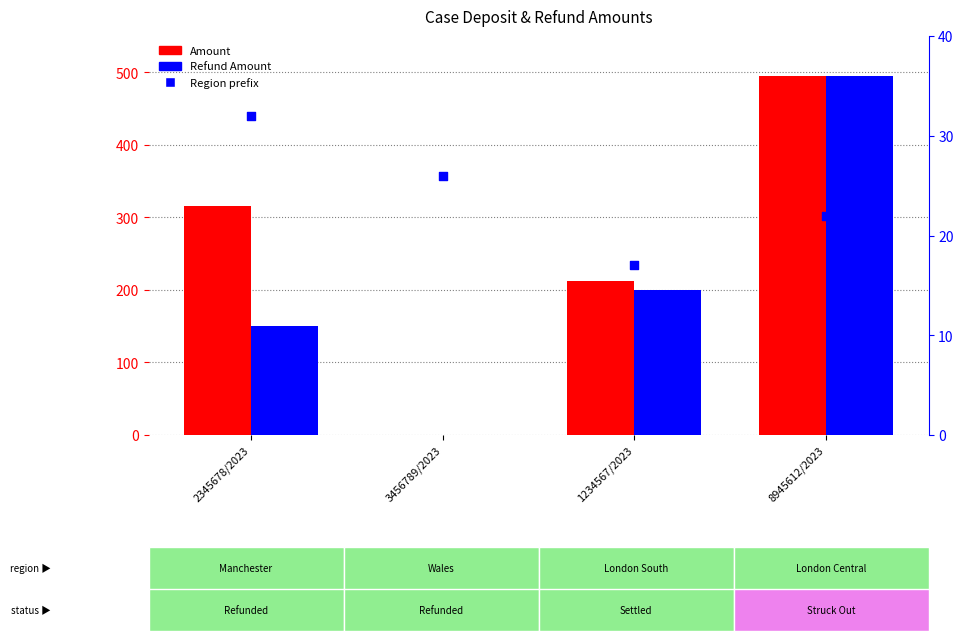

Which series has the widest spread of Y values?

Amount